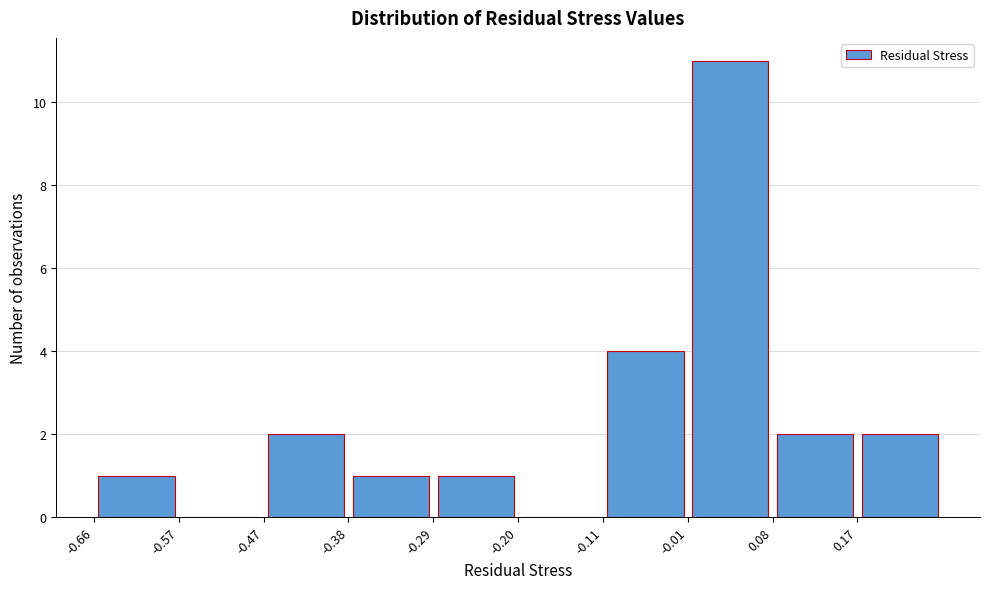

What is the height of the bar covering 0.17 to 0.26 on the x-axis? Neither the bar edges nor the heights are printed on the chart, so give them approximately, as read against the axes.

2